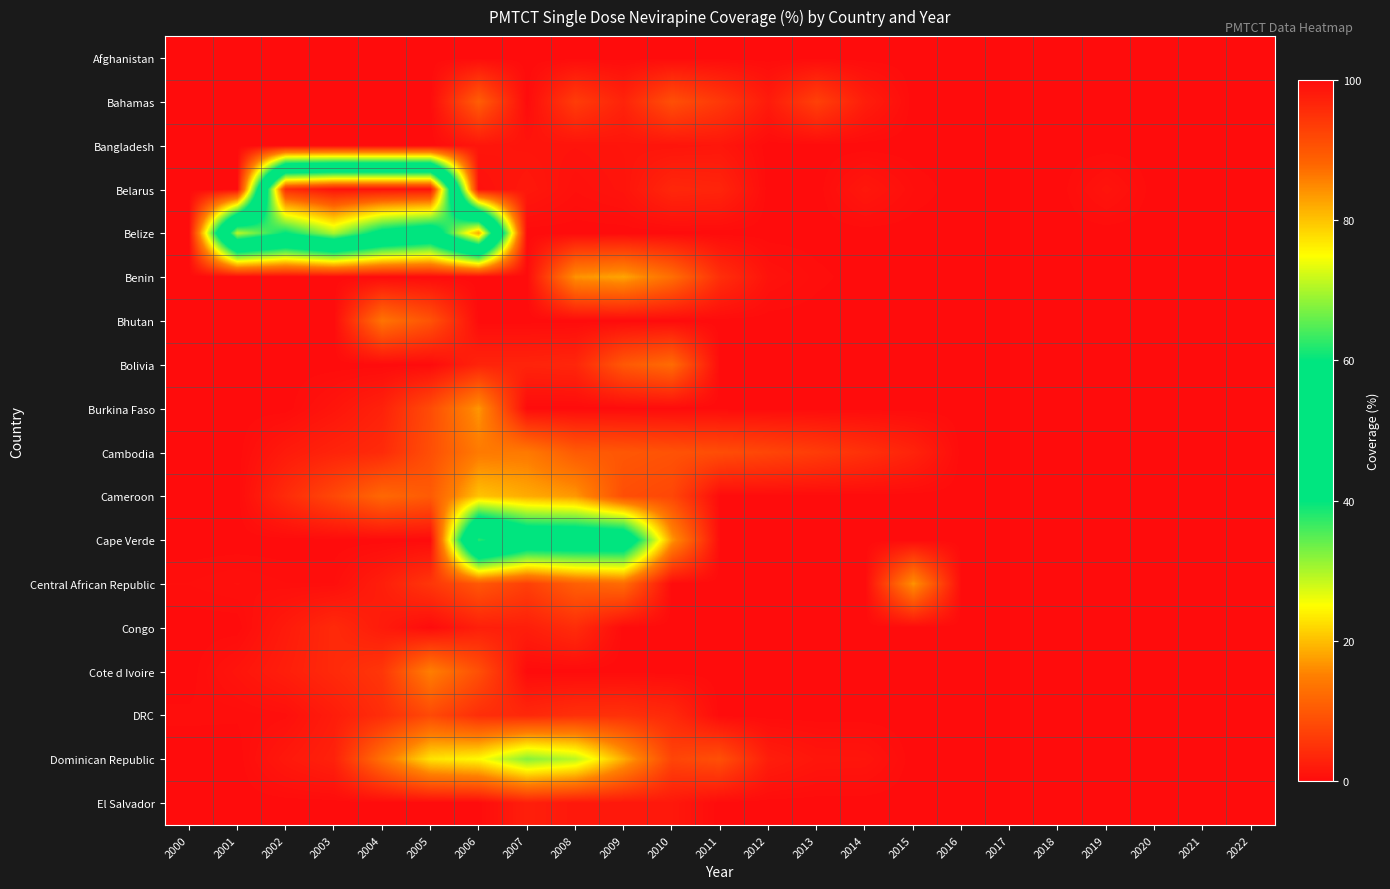

Reading left to right, extract all data points from this chart.

Afghanistan: 2000=0.0	2001=0.0	2002=0.0	2003=0.0	2004=0.0	2005=0.0	2006=0.0	2007=0.0	2008=0.0	2009=0.0	2010=0.0	2011=0.0	2012=0.0	2013=0.0	2014=0.0	2015=0.0	2016=0.0	2017=0.0	2018=0.0	2019=0.0	2020=0.0	2021=0.0	2022=0.0
Bahamas: 2000=0.0	2001=0.0	2002=0.0	2003=0.0	2004=0.0	2005=0.0	2006=10.7	2007=0.0	2008=6.3	2009=3.1	2010=8.8	2011=5.8	2012=2.0	2013=6.8	2014=2.3	2015=0.0	2016=0.0	2017=0.0	2018=0.0	2019=0.0	2020=0.0	2021=0.0	2022=0.0
Bangladesh: 2000=0.0	2001=0.0	2002=0.0	2003=0.0	2004=0.0	2005=0.0	2006=1.3	2007=1.1	2008=1.0	2009=1.2	2010=1.2	2011=1.4	2012=0.0	2013=0.0	2014=0.0	2015=0.0	2016=0.0	2017=0.0	2018=0.0	2019=0.0	2020=0.0	2021=0.0	2022=0.0
Belarus: 2000=0.0	2001=0.0	2002=95.6	2003=99.0	2004=99.0	2005=99.0	2006=0.7	2007=1.6	2008=0.6	2009=1.1	2010=3.5	2011=3.2	2012=0.0	2013=0.0	2014=1.5	2015=0.4	2016=0.0	2017=0.0	2018=0.0	2019=1.1	2020=0.0	2021=0.0	2022=0.0
Belize: 2000=0.0	2001=70.9	2002=59.8	2003=70.1	2004=56.9	2005=51.9	2006=82.3	2007=0.0	2008=0.0	2009=0.0	2010=0.0	2011=0.0	2012=0.0	2013=0.0	2014=0.0	2015=0.0	2016=0.0	2017=0.0	2018=0.0	2019=0.0	2020=0.0	2021=0.0	2022=0.0
Benin: 2000=0.0	2001=0.0	2002=0.0	2003=0.0	2004=0.0	2005=0.0	2006=0.0	2007=0.0	2008=16.6	2009=18.0	2010=12.8	2011=4.5	2012=0.9	2013=0.3	2014=0.0	2015=0.0	2016=0.0	2017=0.0	2018=0.0	2019=0.0	2020=0.0	2021=0.0	2022=0.0
Bhutan: 2000=0.0	2001=0.0	2002=0.0	2003=0.0	2004=13.5	2005=9.2	2006=0.0	2007=0.0	2008=0.0	2009=0.0	2010=0.0	2011=0.0	2012=0.0	2013=0.0	2014=0.0	2015=0.0	2016=0.0	2017=0.0	2018=0.0	2019=0.0	2020=0.0	2021=0.0	2022=0.0
Bolivia: 2000=0.0	2001=0.0	2002=0.0	2003=0.0	2004=0.0	2005=0.0	2006=3.1	2007=3.1	2008=3.4	2009=9.9	2010=12.4	2011=0.0	2012=0.0	2013=0.0	2014=0.0	2015=0.0	2016=0.0	2017=0.0	2018=0.0	2019=0.0	2020=0.0	2021=0.0	2022=0.0
Burkina Faso: 2000=0.0	2001=0.0	2002=0.0	2003=1.2	2004=2.8	2005=8.3	2006=16.9	2007=0.0	2008=0.0	2009=0.0	2010=0.0	2011=0.0	2012=0.0	2013=0.0	2014=0.0	2015=0.0	2016=0.0	2017=0.0	2018=0.0	2019=0.0	2020=0.0	2021=0.0	2022=0.0
Cambodia: 2000=0.0	2001=0.0	2002=1.9	2003=3.1	2004=4.0	2005=8.7	2006=14.4	2007=14.3	2008=10.3	2009=9.8	2010=9.2	2011=8.5	2012=7.5	2013=6.3	2014=4.8	2015=3.0	2016=0.0	2017=0.0	2018=0.0	2019=0.0	2020=0.0	2021=0.0	2022=0.0
Cameroon: 2000=0.0	2001=0.0	2002=4.0	2003=7.8	2004=12.0	2005=10.3	2006=20.4	2007=18.5	2008=17.0	2009=8.6	2010=7.7	2011=0.0	2012=0.0	2013=0.0	2014=0.0	2015=0.0	2016=0.0	2017=0.0	2018=0.0	2019=0.0	2020=0.0	2021=0.0	2022=0.0
Cape Verde: 2000=0.0	2001=0.0	2002=0.0	2003=0.0	2004=0.0	2005=0.0	2006=62.5	2007=49.8	2008=49.6	2009=49.5	2010=17.0	2011=0.0	2012=0.0	2013=0.0	2014=0.0	2015=0.0	2016=0.0	2017=0.0	2018=0.0	2019=0.0	2020=0.0	2021=0.0	2022=0.0
Central African Republic: 2000=0.4	2001=0.6	2002=0.4	2003=0.4	2004=2.4	2005=5.5	2006=9.8	2007=6.7	2008=10.9	2009=12.4	2010=0.0	2011=0.0	2012=0.0	2013=0.0	2014=0.0	2015=16.7	2016=0.0	2017=0.0	2018=0.0	2019=0.0	2020=0.0	2021=0.0	2022=0.0
Congo: 2000=0.0	2001=0.0	2002=1.9	2003=3.9	2004=2.0	2005=0.0	2006=2.5	2007=2.4	2008=4.2	2009=0.0	2010=0.0	2011=0.0	2012=0.0	2013=0.0	2014=0.0	2015=0.0	2016=0.0	2017=0.0	2018=0.0	2019=0.0	2020=0.0	2021=0.0	2022=0.0
Cote d Ivoire: 2000=0.0	2001=1.1	2002=2.4	2003=3.9	2004=5.5	2005=14.9	2006=8.8	2007=0.0	2008=0.0	2009=0.0	2010=0.0	2011=0.0	2012=0.0	2013=0.0	2014=0.0	2015=0.0	2016=0.0	2017=0.0	2018=0.0	2019=0.0	2020=0.0	2021=0.0	2022=0.0
DRC: 2000=0.3	2001=0.2	2002=0.5	2003=2.2	2004=4.4	2005=8.0	2006=4.4	2007=3.6	2008=4.7	2009=4.8	2010=3.8	2011=0.0	2012=0.0	2013=0.0	2014=0.0	2015=0.0	2016=0.0	2017=0.0	2018=0.0	2019=0.0	2020=0.0	2021=0.0	2022=0.0
Dominican Republic: 2000=0.0	2001=0.0	2002=1.6	2003=2.8	2004=13.2	2005=22.9	2006=24.7	2007=32.1	2008=29.1	2009=18.5	2010=7.4	2011=8.8	2012=2.3	2013=1.3	2014=1.2	2015=0.0	2016=0.0	2017=0.0	2018=0.0	2019=0.0	2020=0.0	2021=0.0	2022=0.0
El Salvador: 2000=0.0	2001=0.0	2002=0.0	2003=0.0	2004=0.0	2005=0.0	2006=0.0	2007=2.5	2008=1.6	2009=1.6	2010=1.6	2011=0.0	2012=0.0	2013=0.0	2014=0.0	2015=0.0	2016=0.0	2017=0.0	2018=0.0	2019=0.0	2020=0.0	2021=0.0	2022=0.0